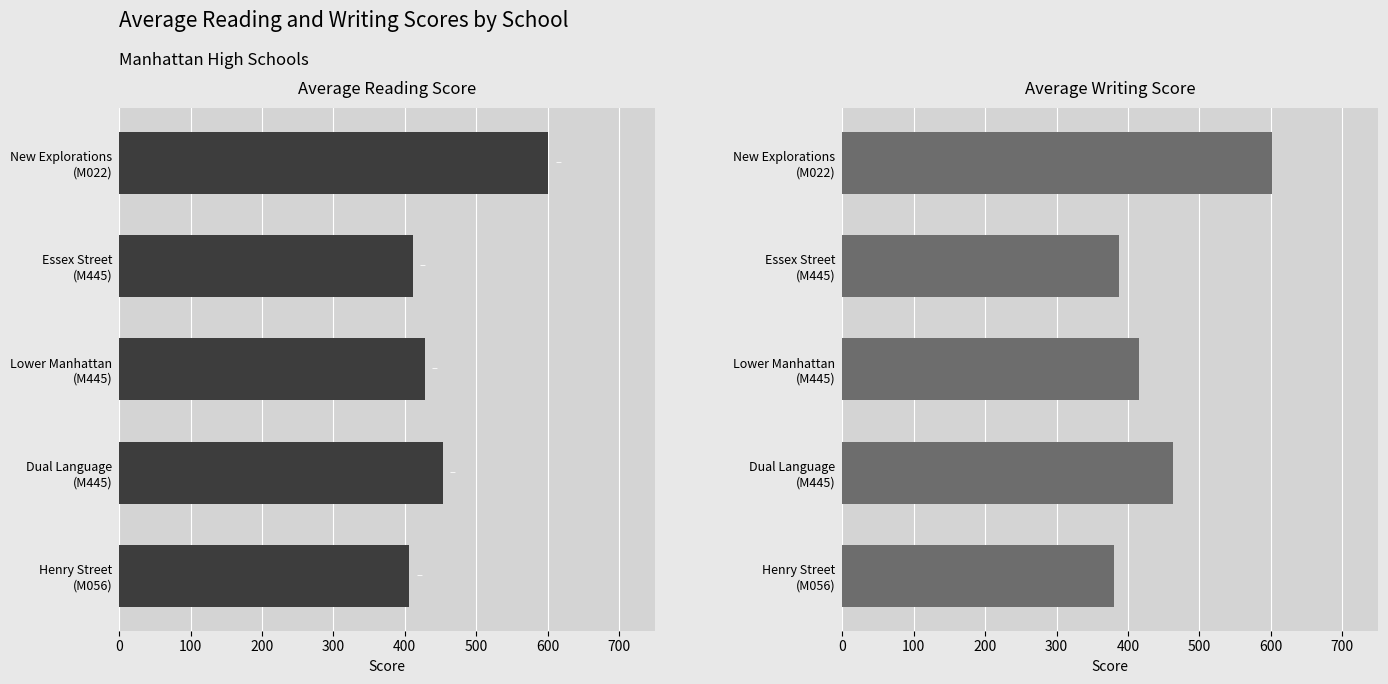

What is the sum of the average_writing values at Henry Street (M056) and Dual Language (M445)?

844